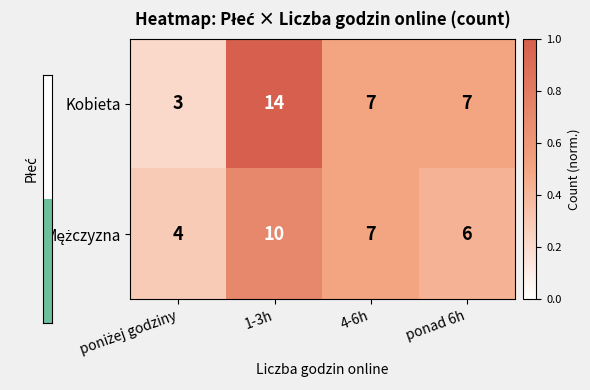

Which series has the largest range (max minus min)?

Kobieta